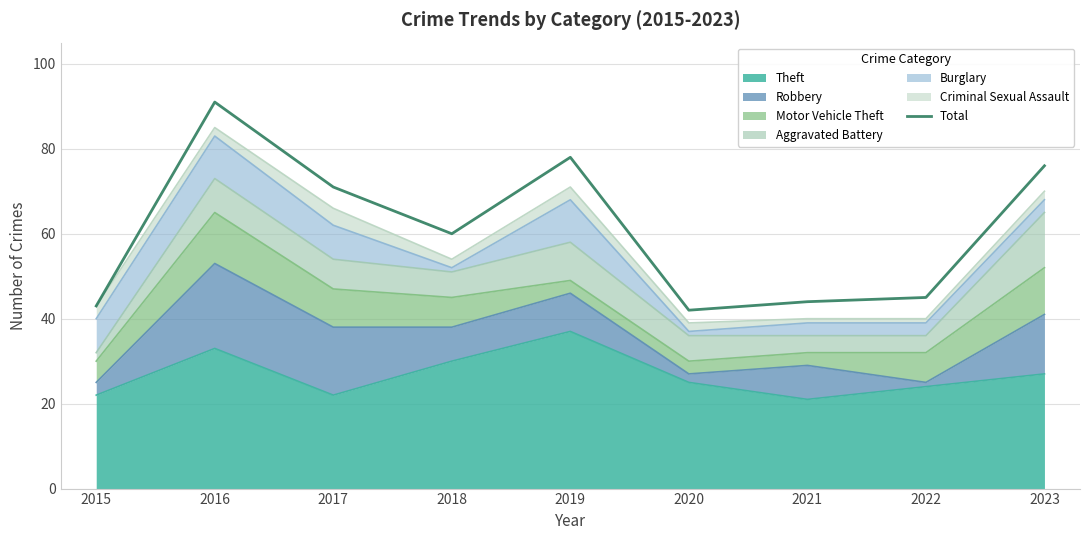

Which category has the highest value across all series?

2016